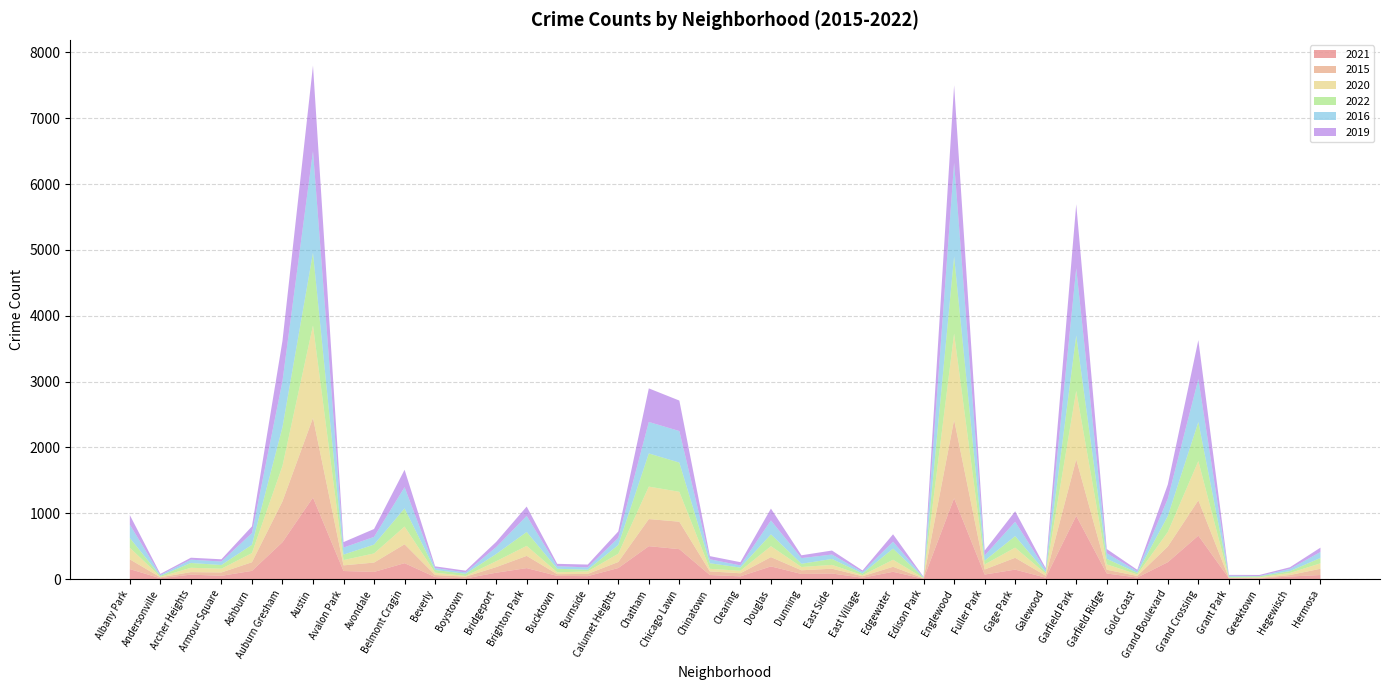

Reading left to right, extract all data points from this chart.

2021: 151	12	67	49	124	559	1238	122	108	241	30	10	96	166	48	44	167	499	454	61	41	192	77	84	20	110	4	1227	68	143	21	960	84	23	256	659	12	9	38	61
2015: 148	15	38	51	131	620	1210	86	142	287	31	26	85	186	26	34	92	412	417	55	47	141	56	73	23	76	6	1192	77	180	30	858	57	24	238	537	4	7	23	95
2020: 177	7	66	57	139	538	1404	80	139	269	36	11	90	152	28	38	126	493	454	39	38	166	50	58	16	107	4	1309	77	154	30	1041	82	23	221	596	4	10	31	83
2022: 148	14	73	56	126	589	1104	83	134	276	41	32	109	211	54	26	132	504	444	85	48	180	49	90	25	169	7	1173	57	175	24	841	84	23	242	593	14	15	29	81
2016: 203	13	50	53	178	699	1543	107	117	322	29	21	104	244	39	35	108	478	479	60	33	211	86	67	24	105	8	1421	78	218	34	1020	85	25	264	653	17	5	33	91
2019: 145	17	30	34	102	611	1301	83	120	265	26	27	80	142	36	43	98	510	463	48	49	180	43	61	22	113	5	1178	75	159	26	973	64	22	216	591	12	16	25	66